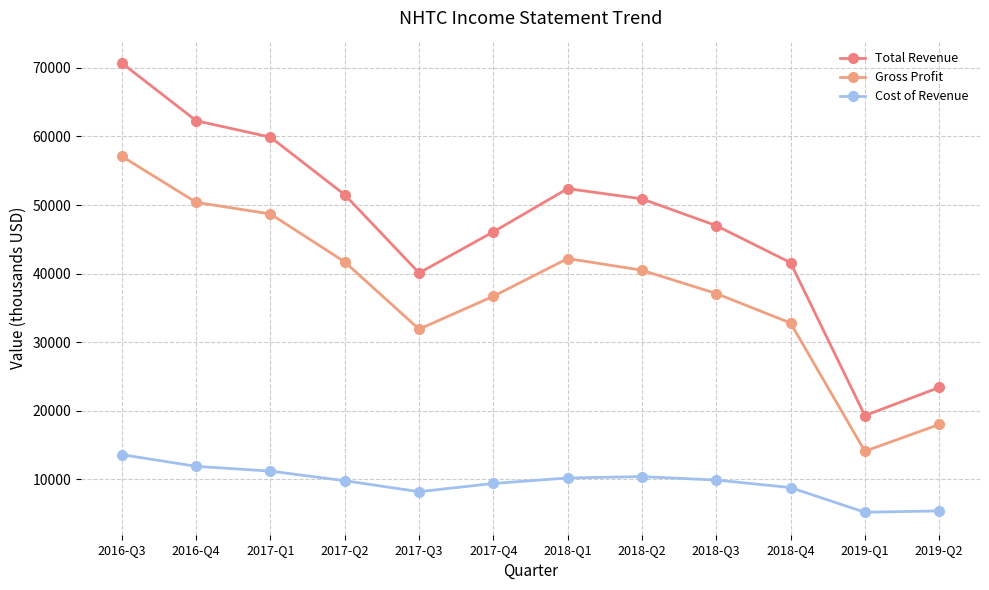

True or false: Total Revenue has a value of 19300 at 2019-Q1.

True